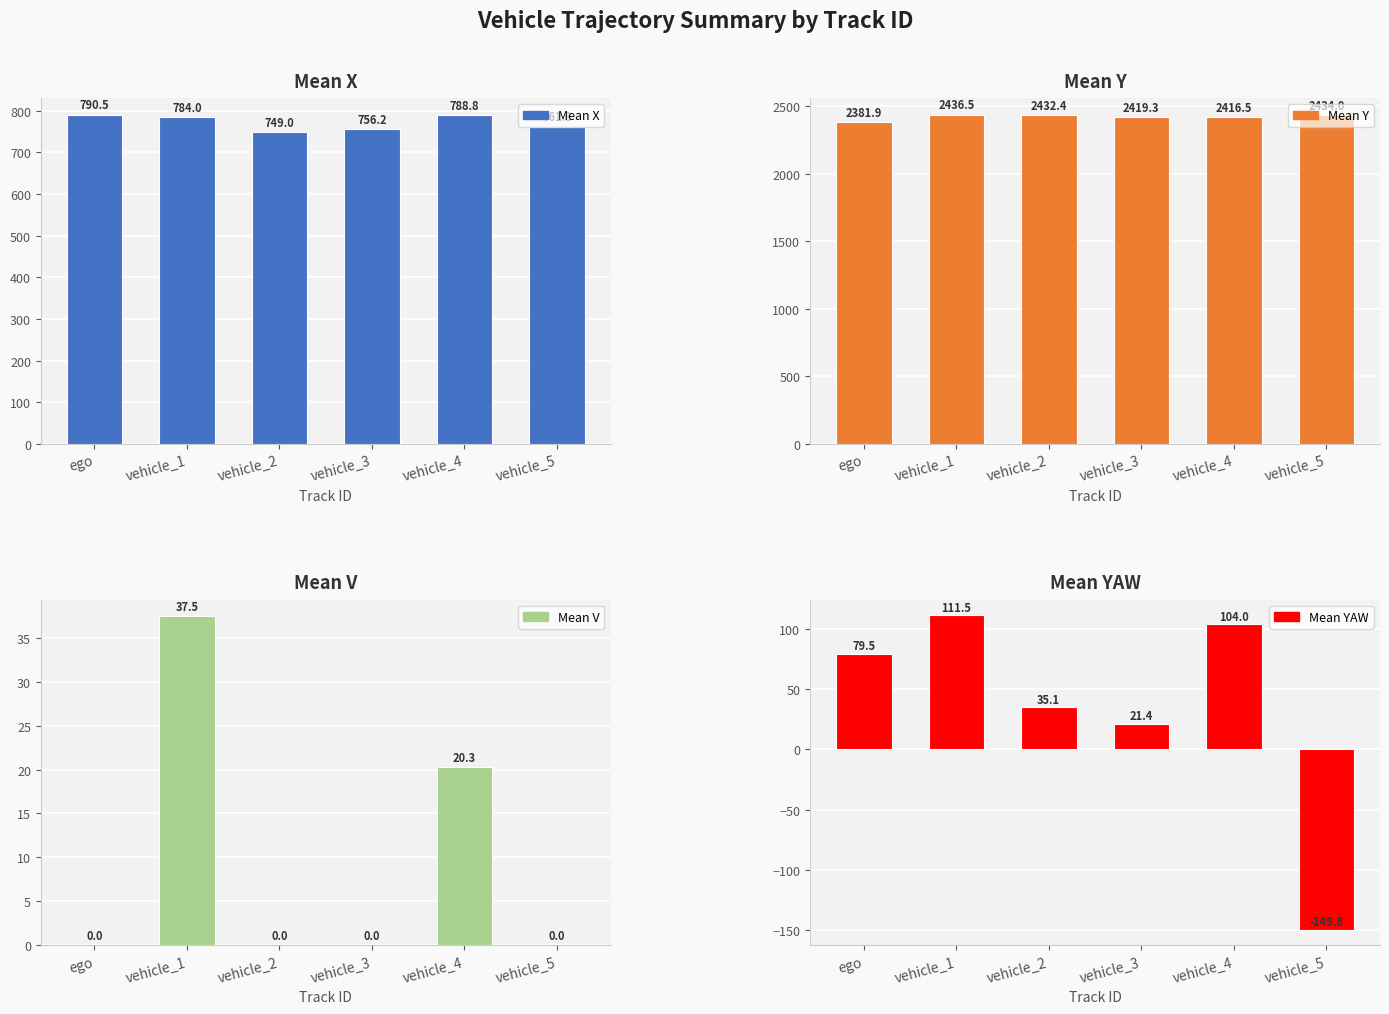

Reading left to right, list all the values displayed in this chart.

Mean X: 790.5	784.0	749.0	756.2	788.8	761.3
Mean Y: 2381.9	2436.5	2432.4	2419.3	2416.5	2434.0
Mean V: 0.0	37.5	0.0	0.0	20.3	0.0
Mean YAW: 79.5	111.5	35.1	21.4	104.0	-149.8